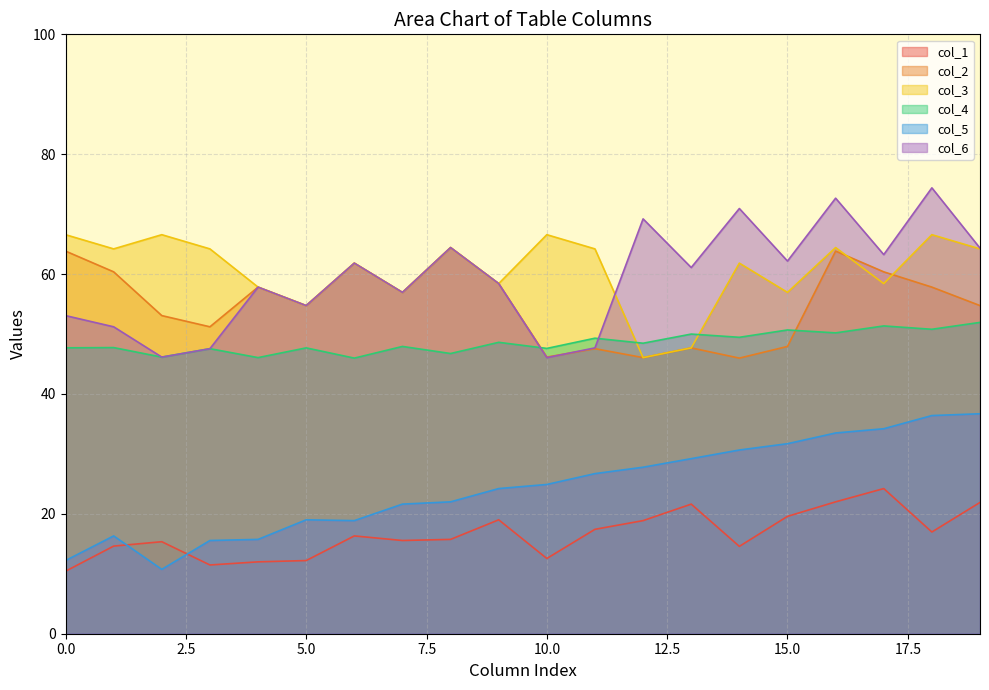

True or false: col_2 has a value of 60.4 at 49.4375.

True